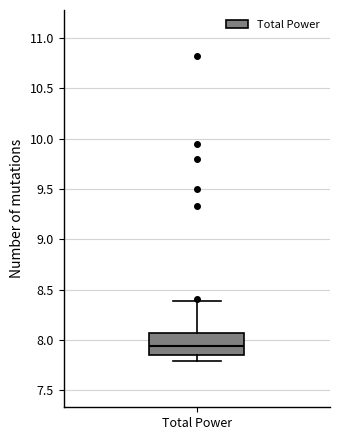

Read this box plot against the y-axis: the position of the median line, the range covered by the box, and the ends of both whiskers. The values are not printed on the chart, so give them approximately, as read against the axis.

median 7.95, box 7.85 to 8.10, whiskers 7.80 to 8.40